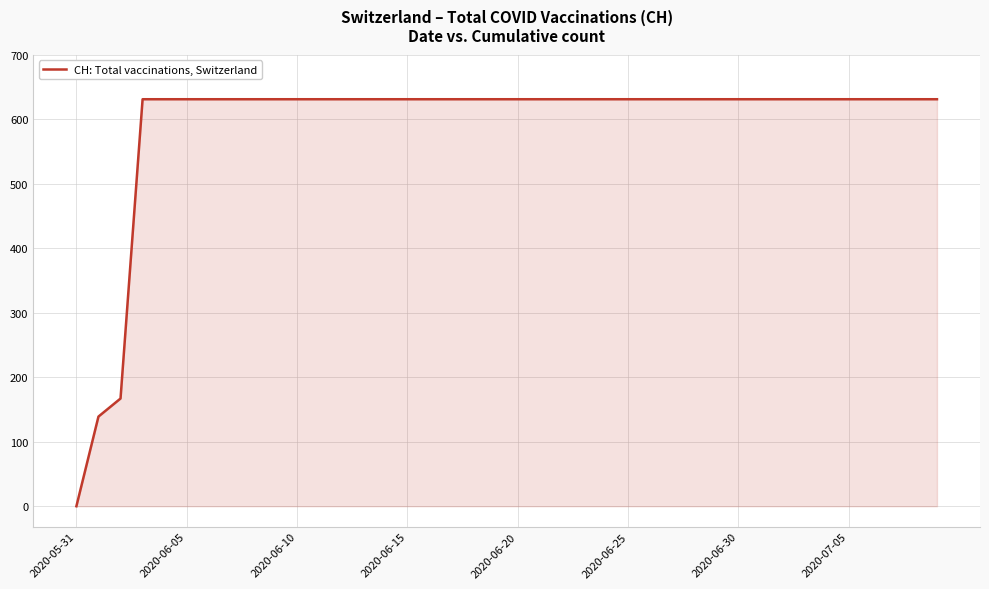

What is the maximum value shown in the chart?

631